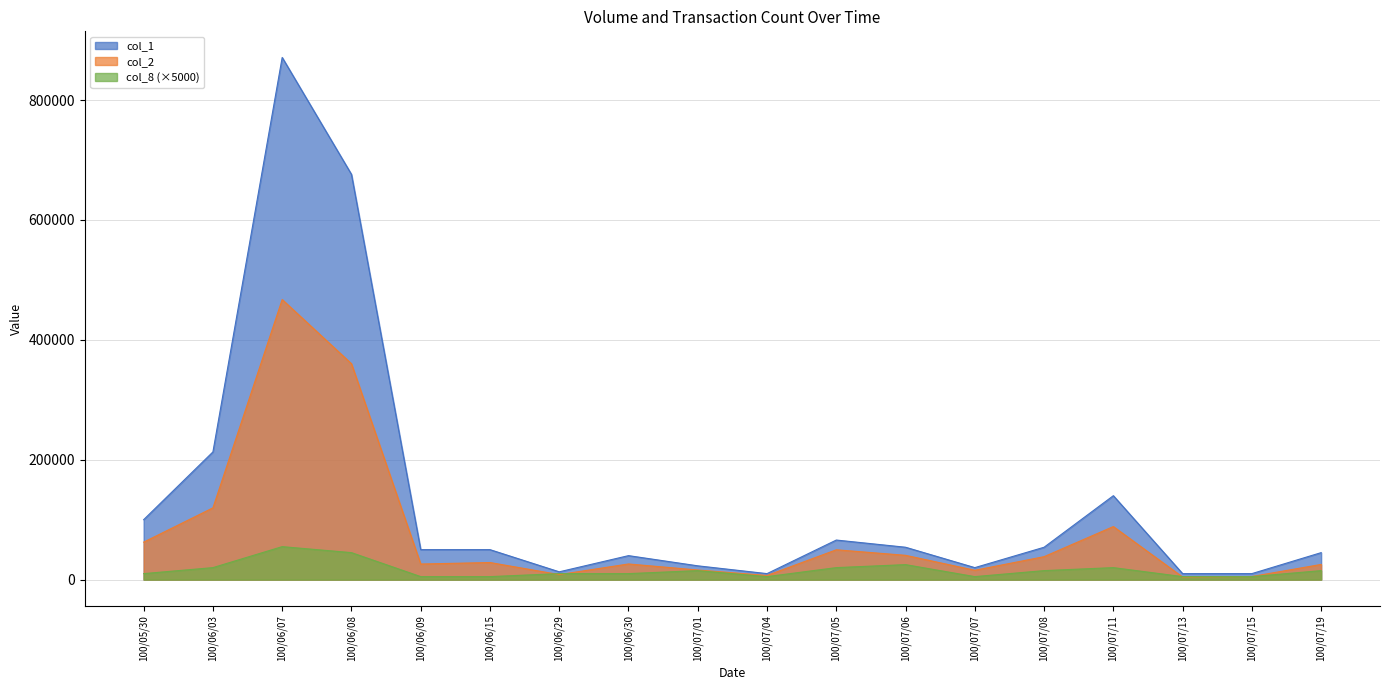

What is the smallest value displayed?

4300